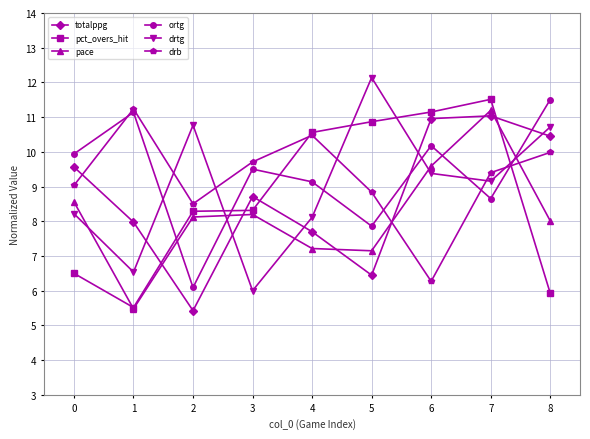

True or false: drb and ortg cross at least once.

True